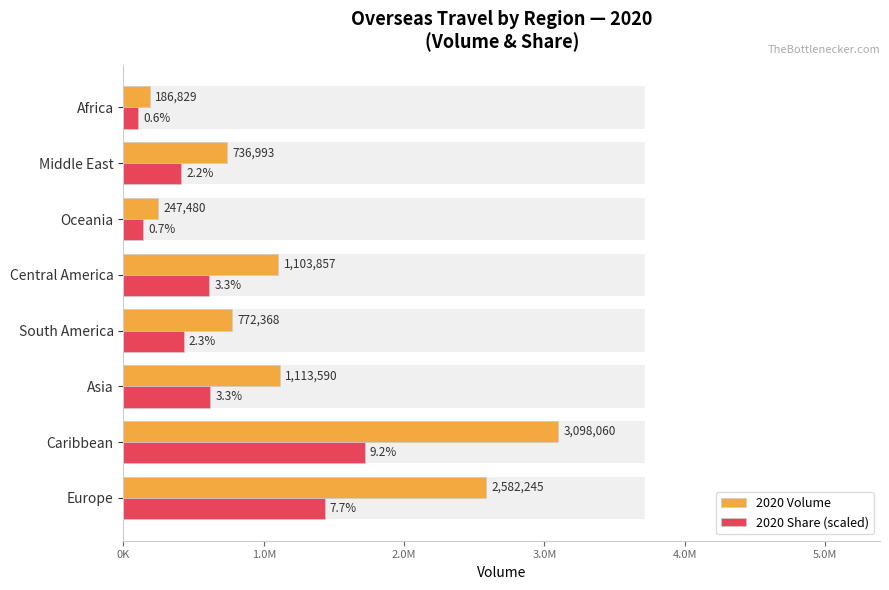

What is the sum of all 2020 Share (scaled) values?

5460875.9